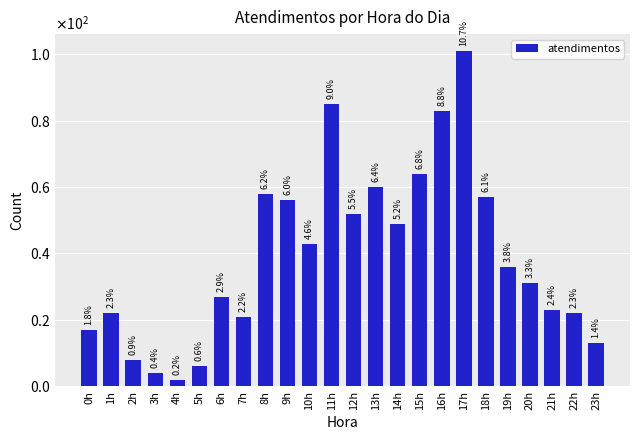

Does the chart contain any negative values?

No